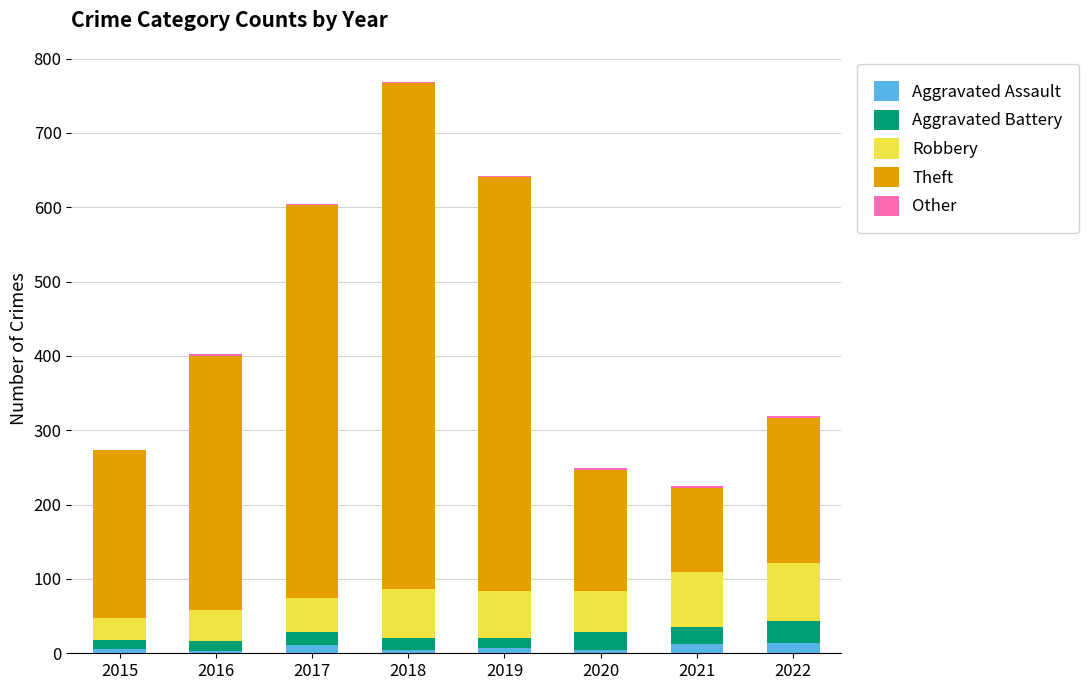

At which category is the sum across all series the highest?

2018